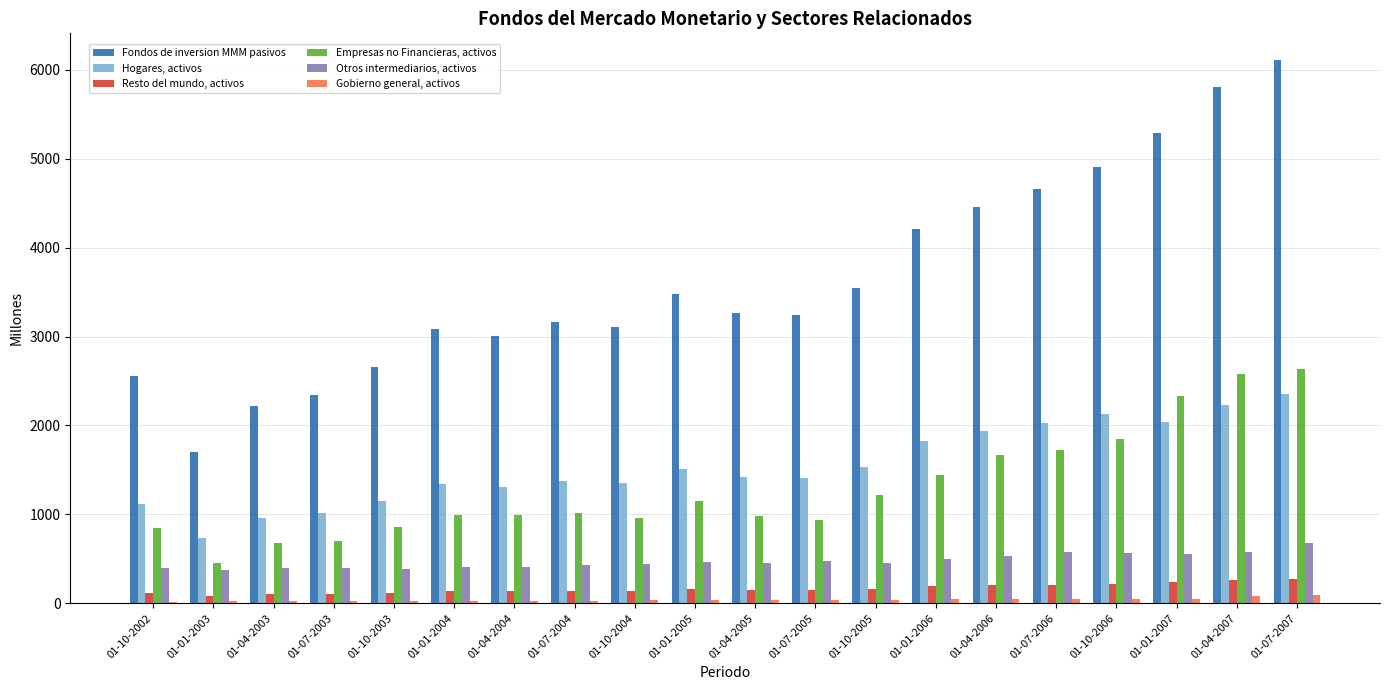

Which label corresponds to the largest value in the chart?

01-07-2007